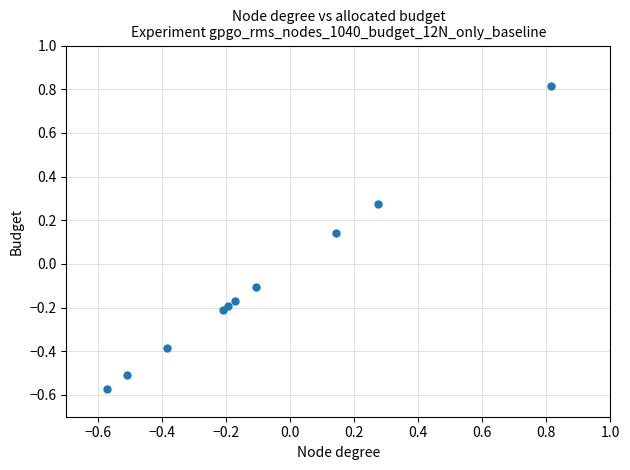

What is the range of X values (max minus min)?

1.4